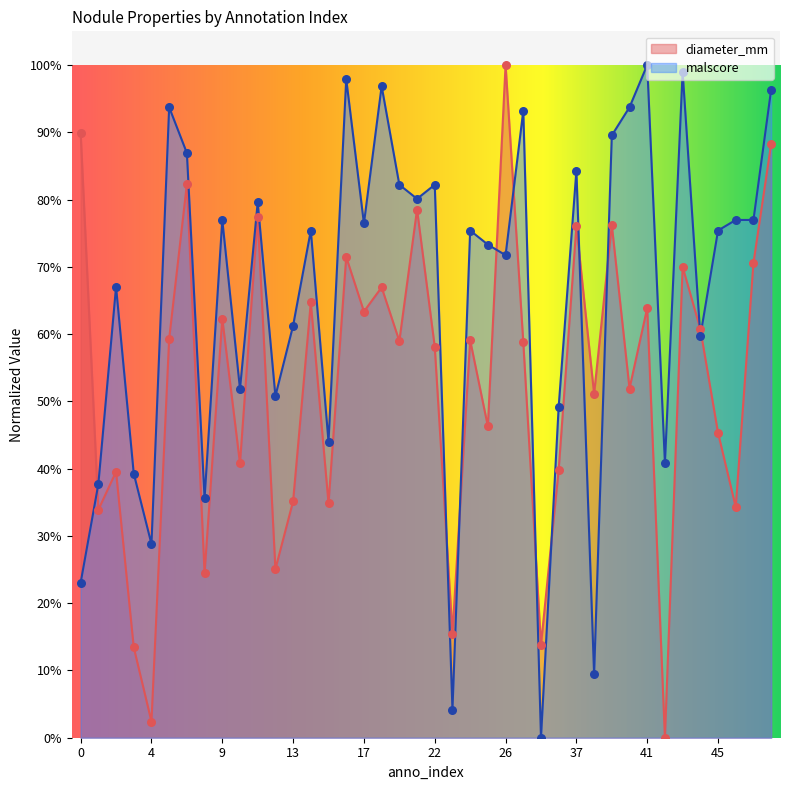

Which series has the largest total across all categories?

malscore